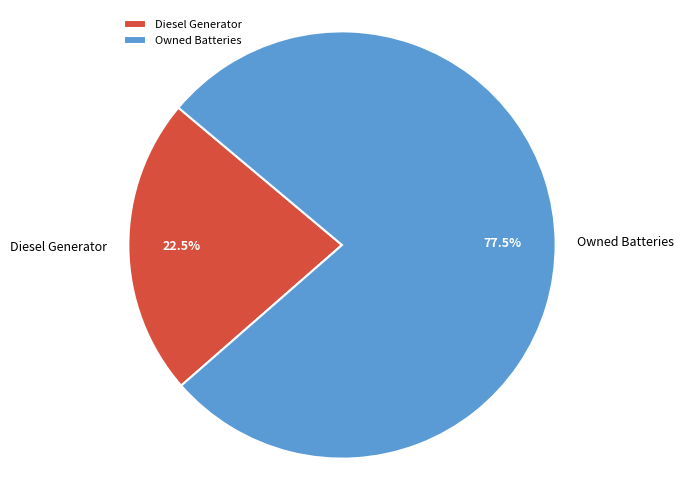

Which slice is the smallest?

Diesel Generator